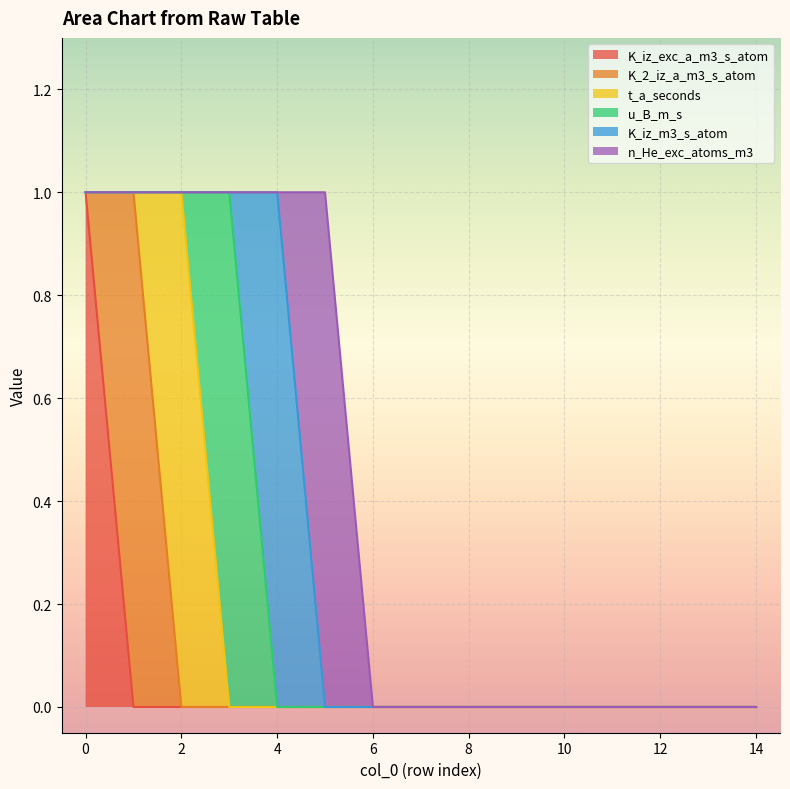

Does the chart display data point markers on the line(s)?

No